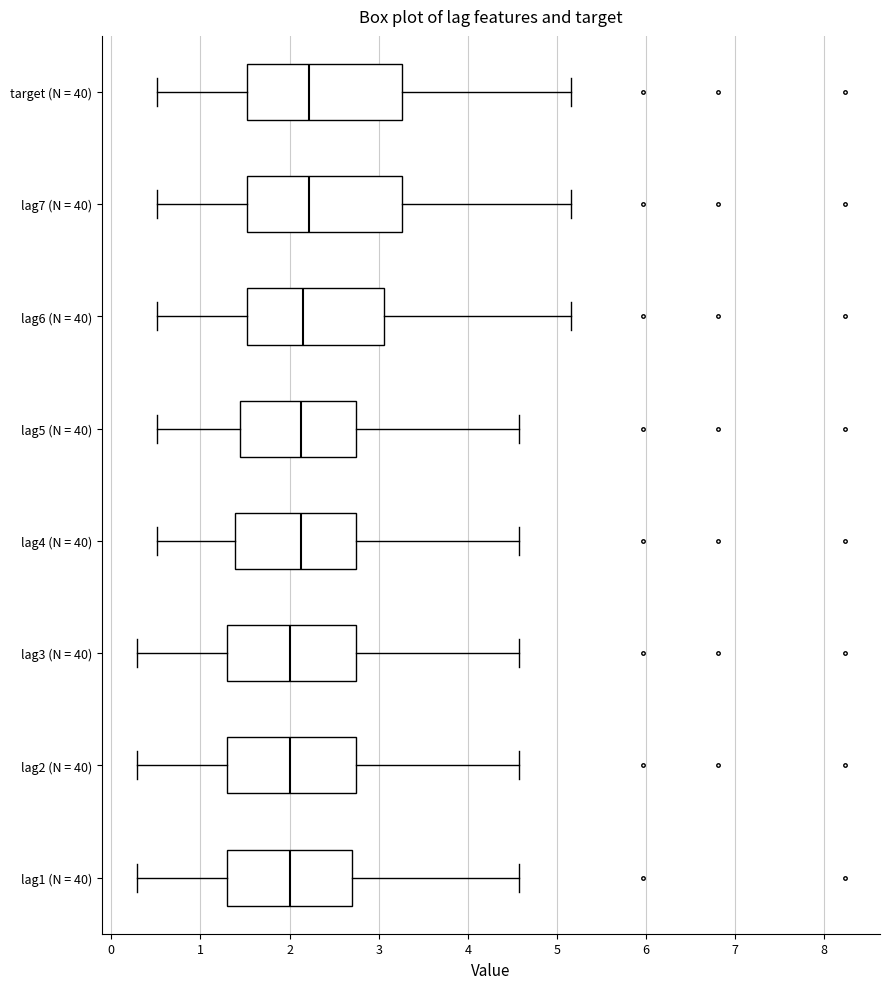

Where does the left whisker of the box for lag2 (N = 40) end on the x-axis? The values are not printed on the chart, so give them approximately, as read against the axis.

0.3